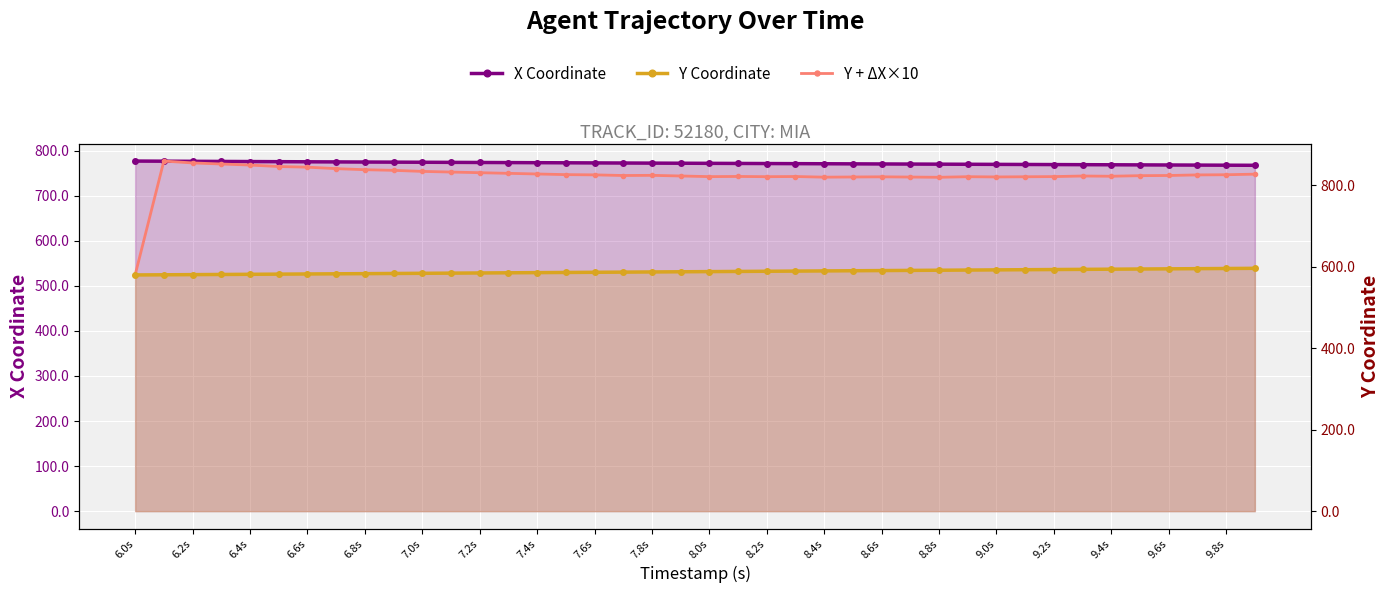

Which series has the largest range (max minus min)?

Y + ΔX×10